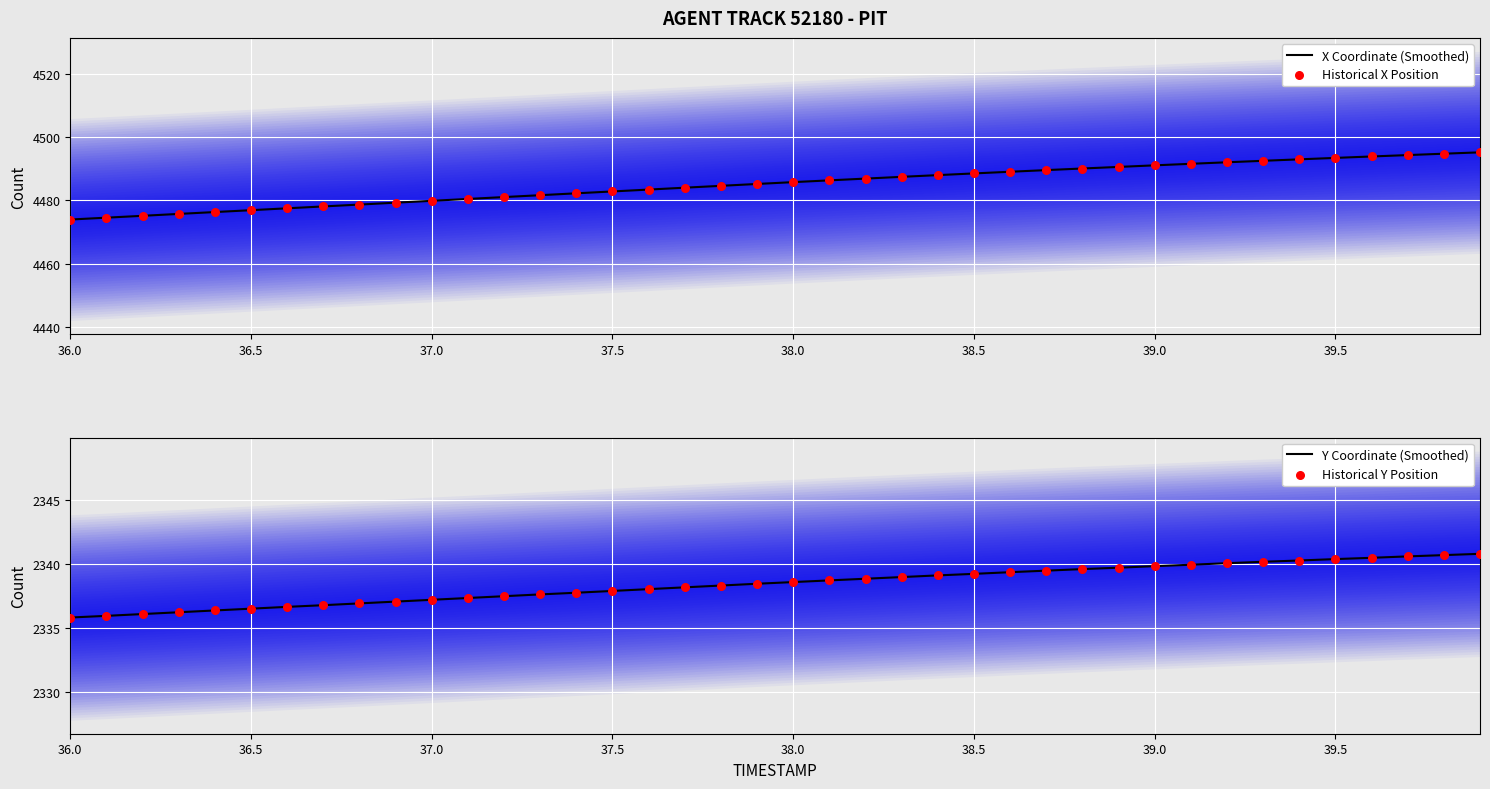

Which series has the largest total across all categories?

X Coordinate (Smoothed)